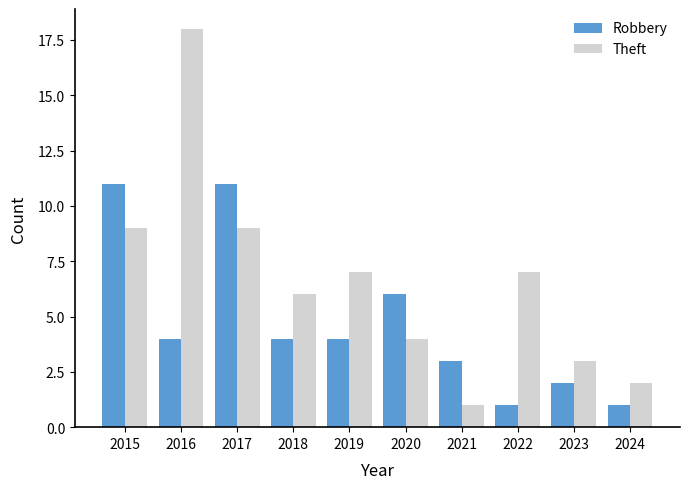

List the series in order of their peak value, highest first.

Theft, Robbery